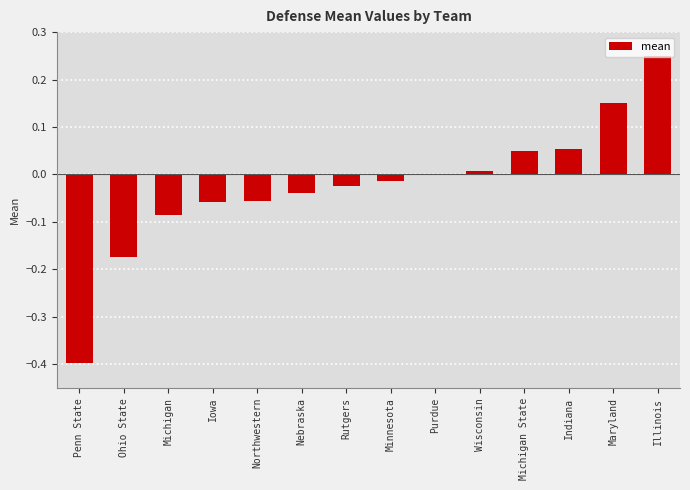

Which category has the highest value across all series?

Illinois